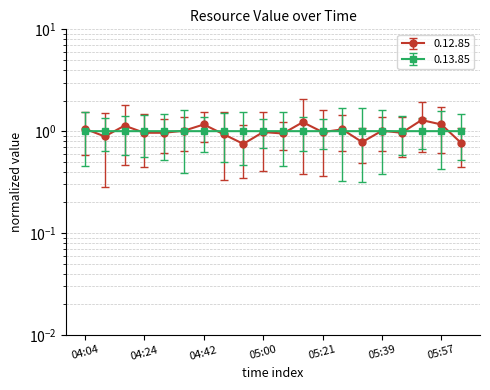

At which category is the sum across all series the highest?

05:50